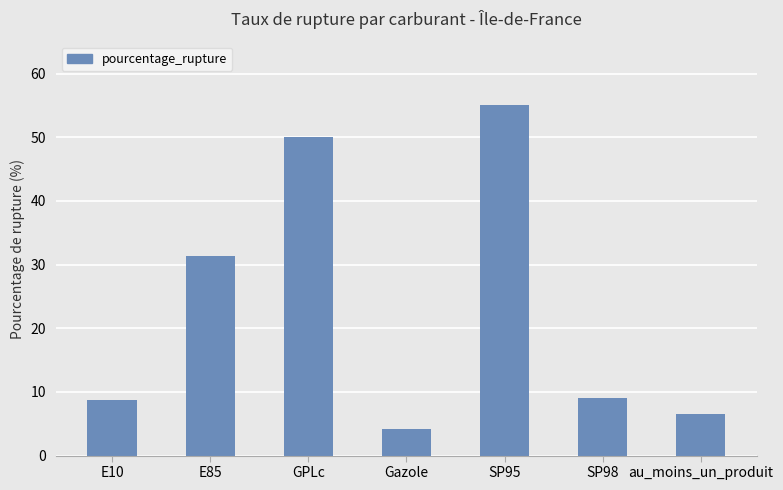

Reading right to left, what are all the values shown in this chart?

6.5	9.1	55.0	4.2	50.0	31.4	8.8